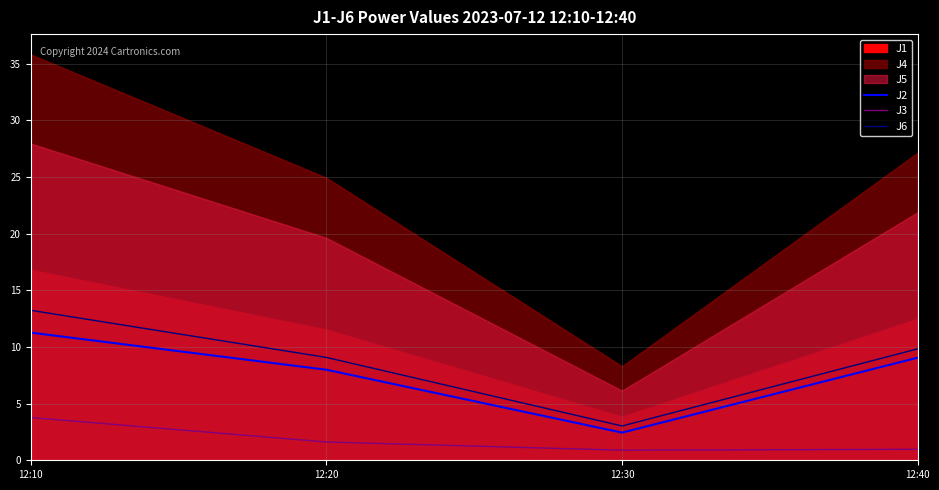

How many values in the J3 series are below 1?

2